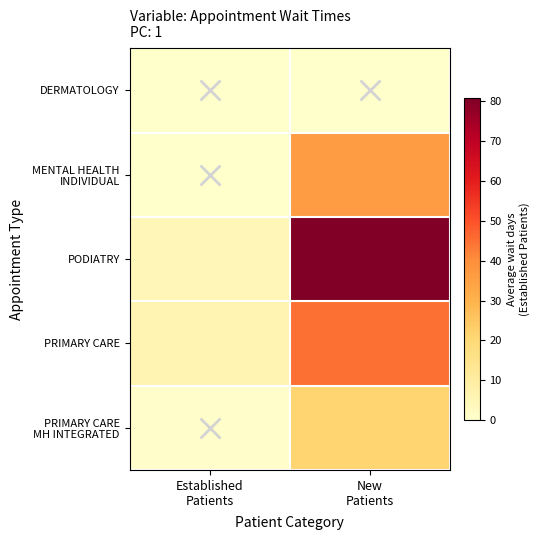

Which has a higher value, New
Patients or Established
Patients?

New
Patients